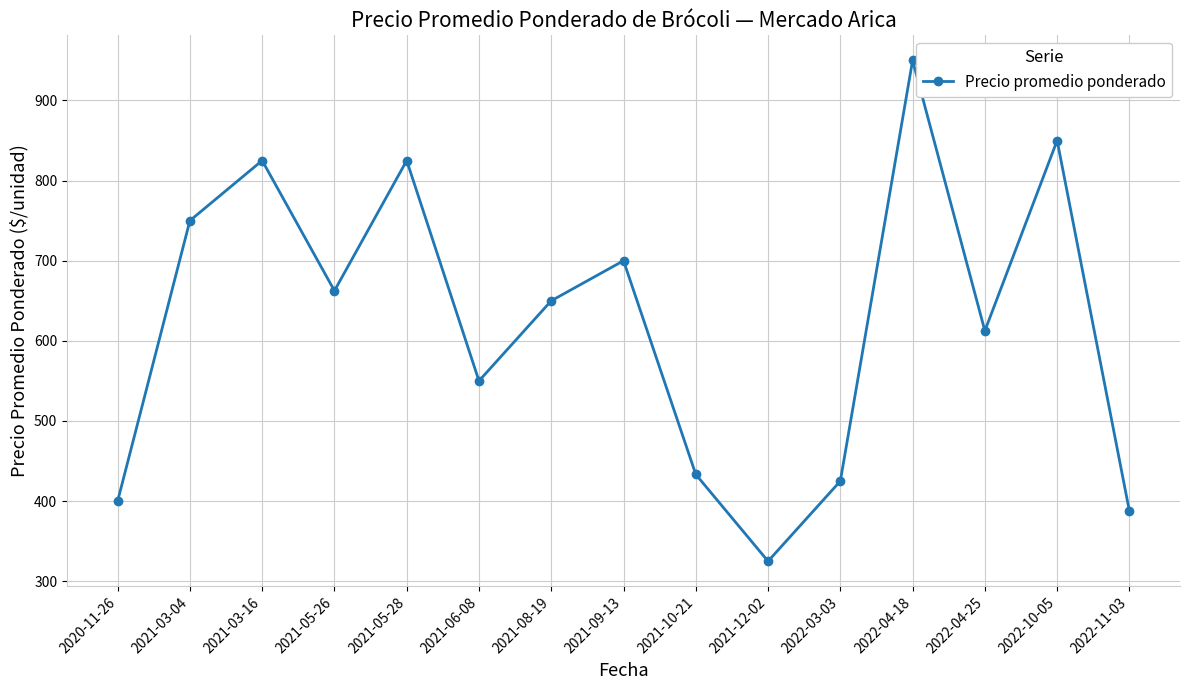

Reading left to right, transcribe all the data shown in this chart.

400.0	750.0	825.0	662.5	825.0	550.0	650.0	700.0	433.3	325.0	425.0	950.0	612.5	850.0	387.5